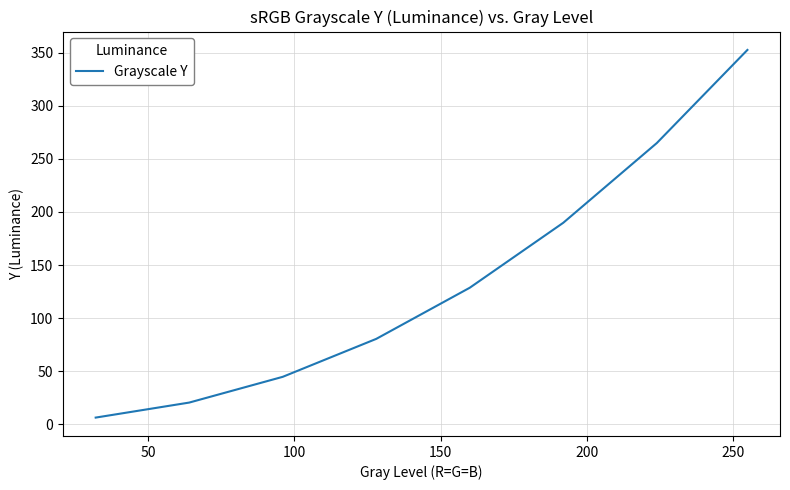

Reading left to right, list all the values displayed in this chart.

6.2	20.3	44.6	80.4	128.6	189.9	265.0	352.8